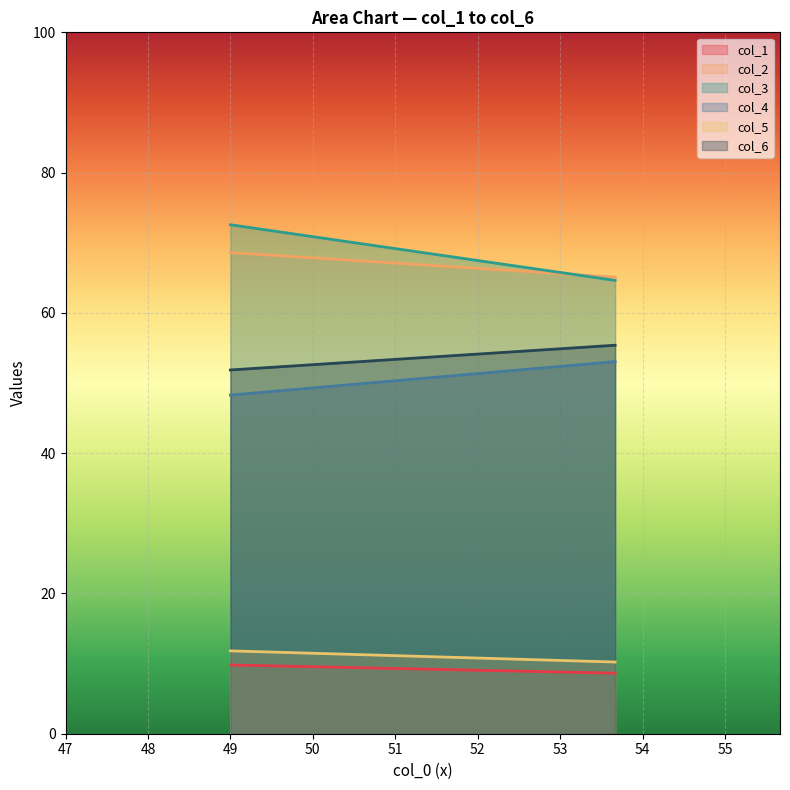

What position from the left is 53.66666667?

2